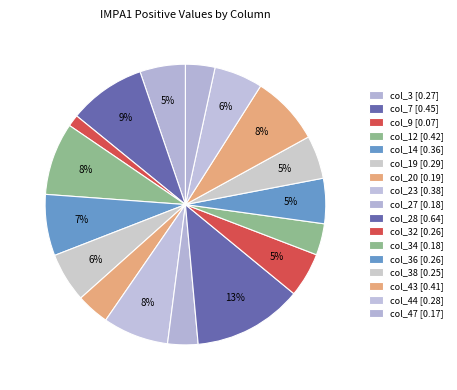

How many segments does this pie chart have?

17